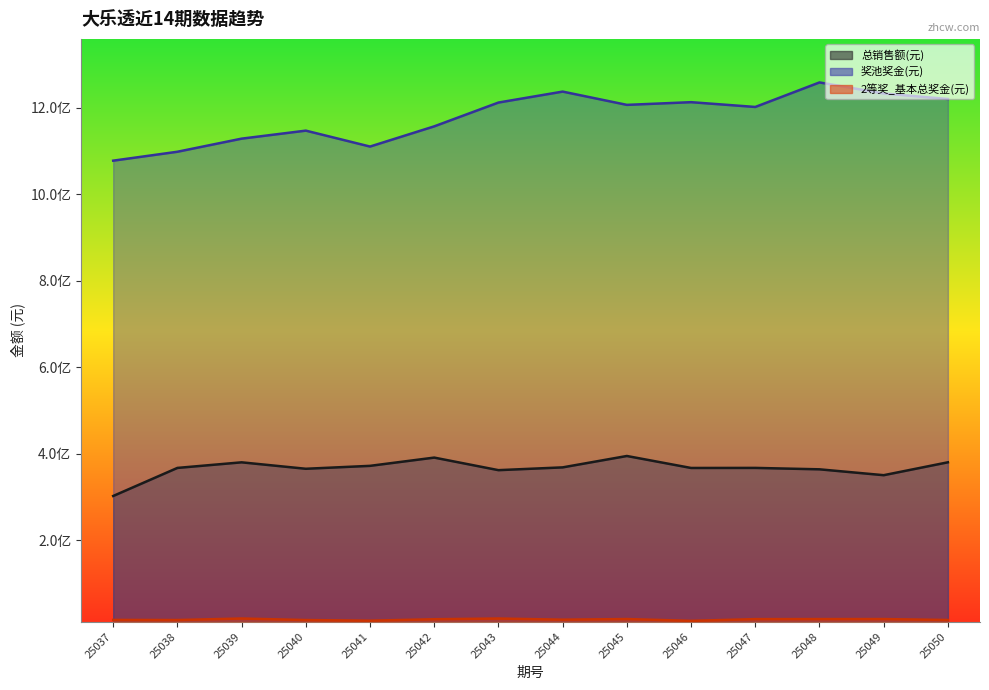

What is the highest value of the 奖池奖金(元) (线) series?

1258998703